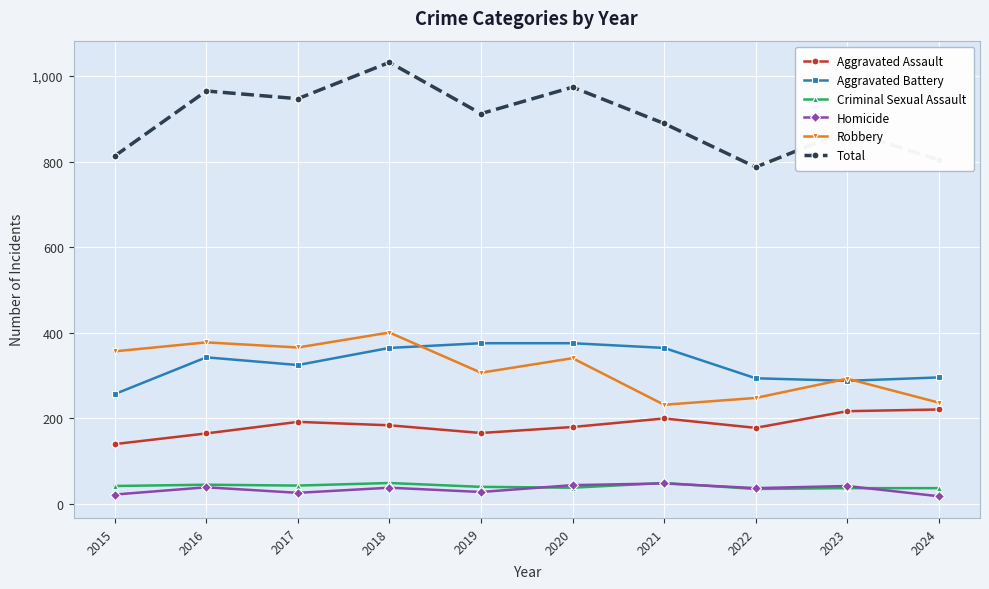

True or false: Robbery has more than 1 interior local peaks.

True